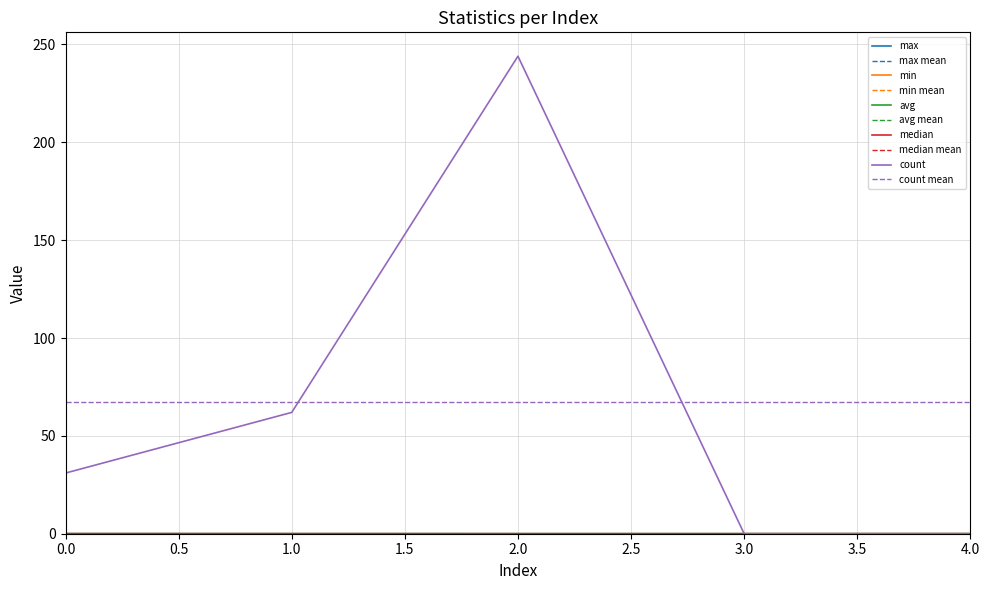

What is the total value across all series at 0?

31.0